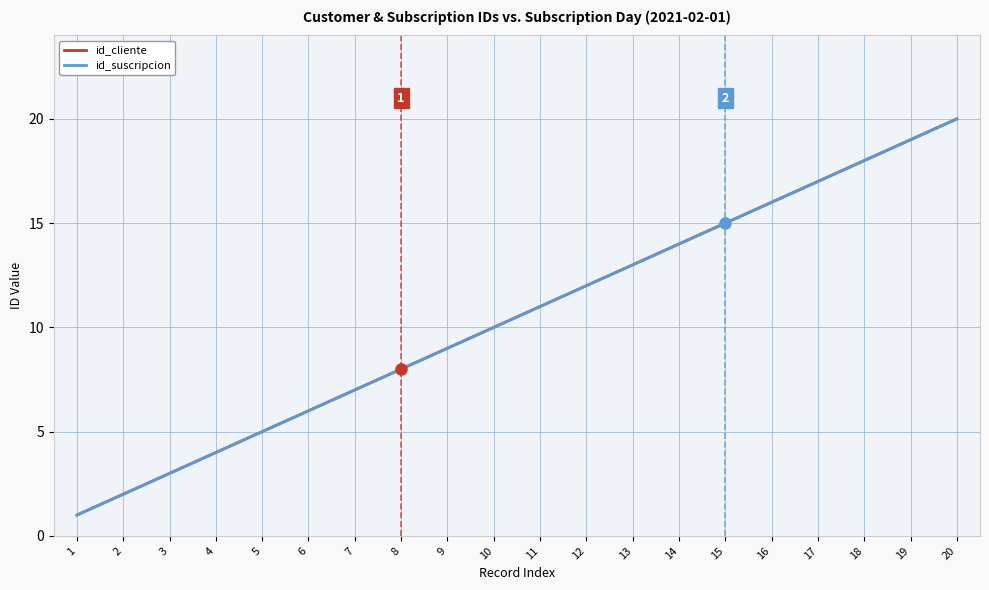

At how many categories does at least one series exceed 12?

8